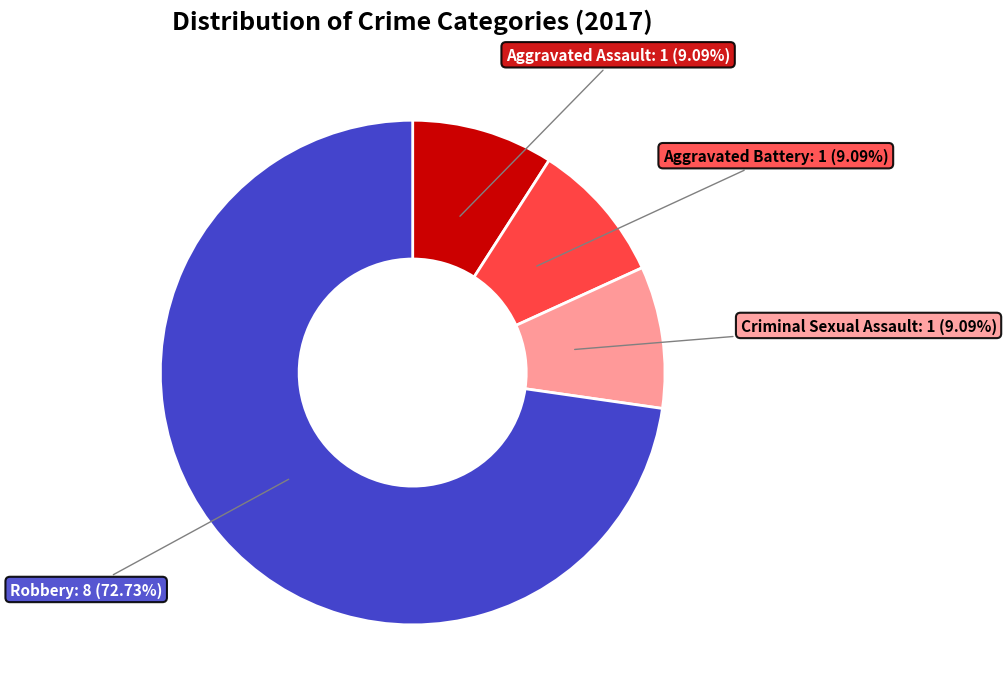

Is there any slice that represents more than half of the pie?

Yes